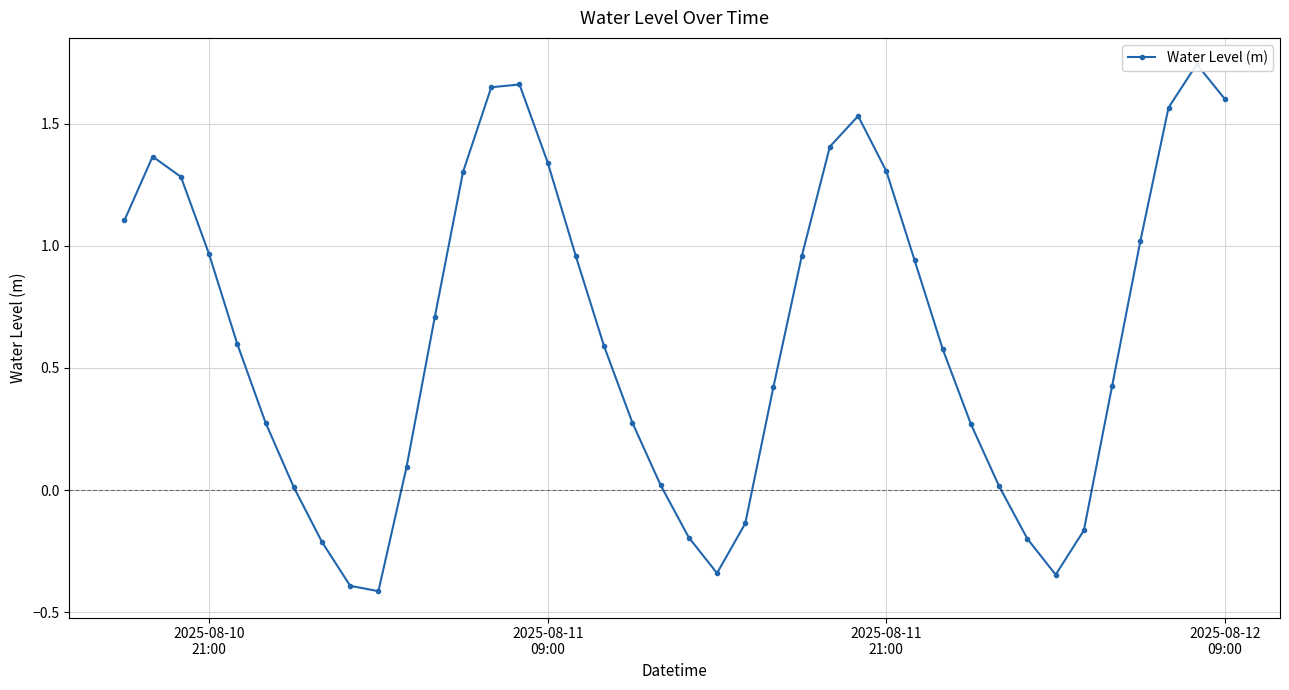

What is the difference between the maximum and minimum values?

2.2